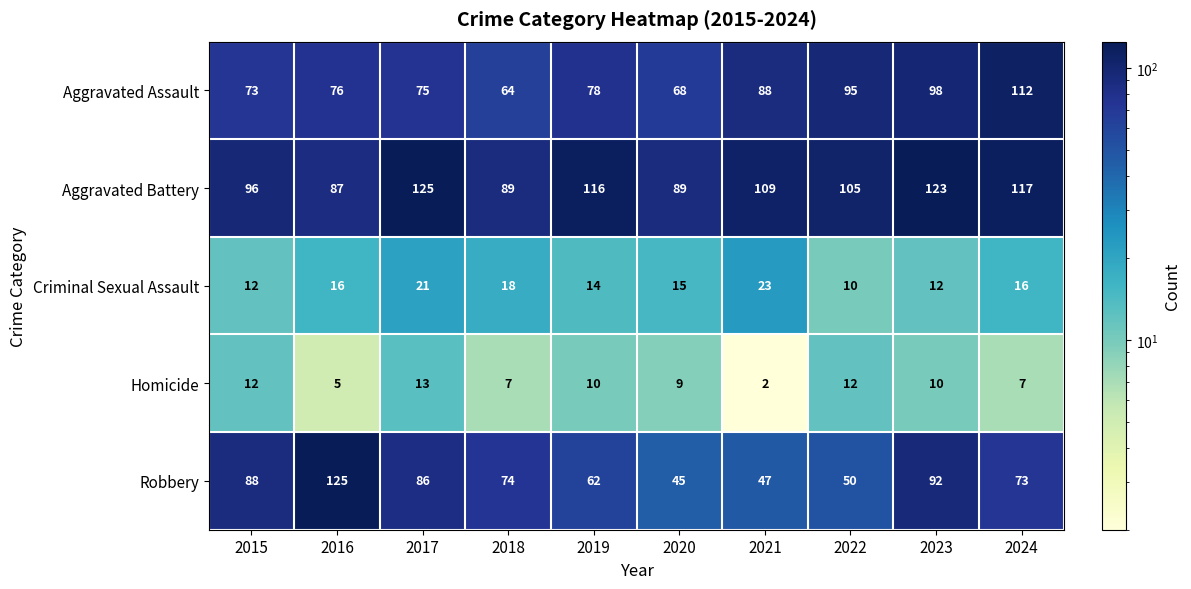

The Aggravated Assault series shows 119 at 2021. True or false?

False